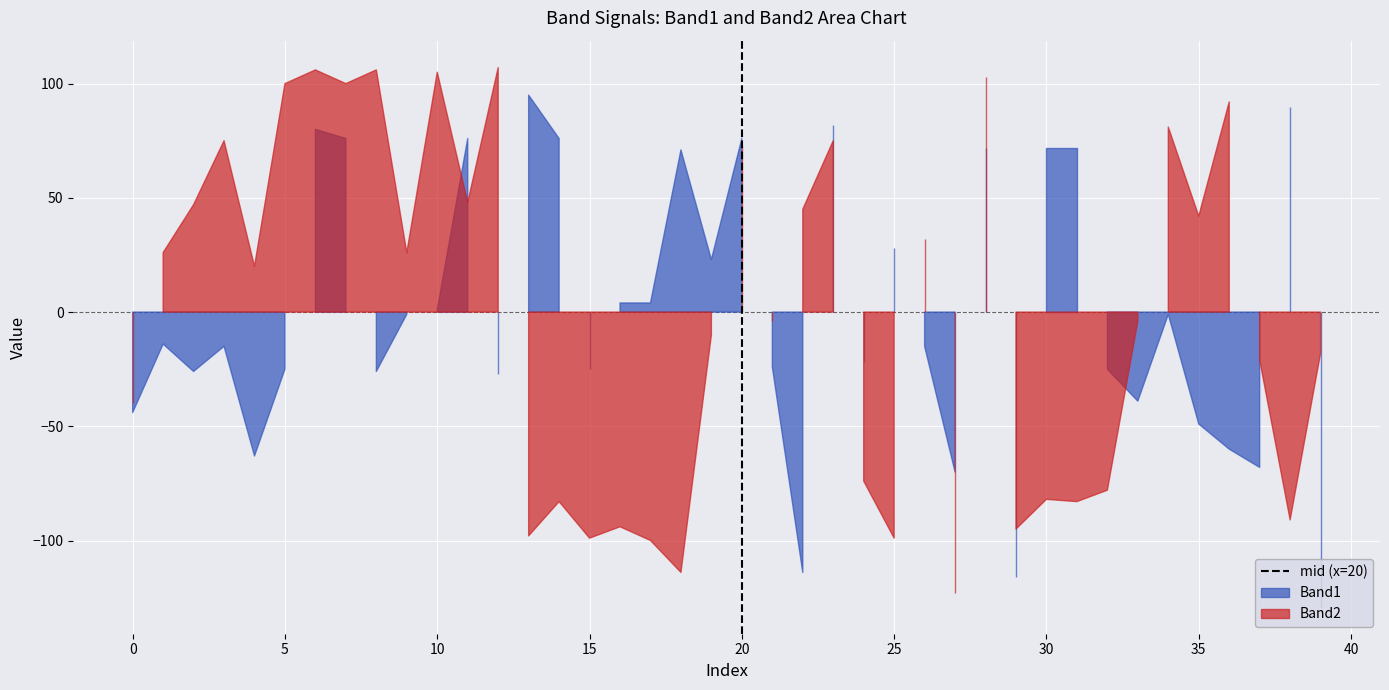

Does the chart display data point markers on the line(s)?

No